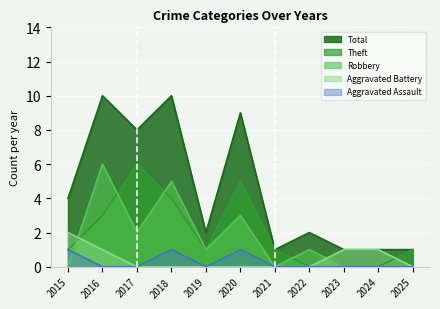

Which category has the highest value across all series?

2016